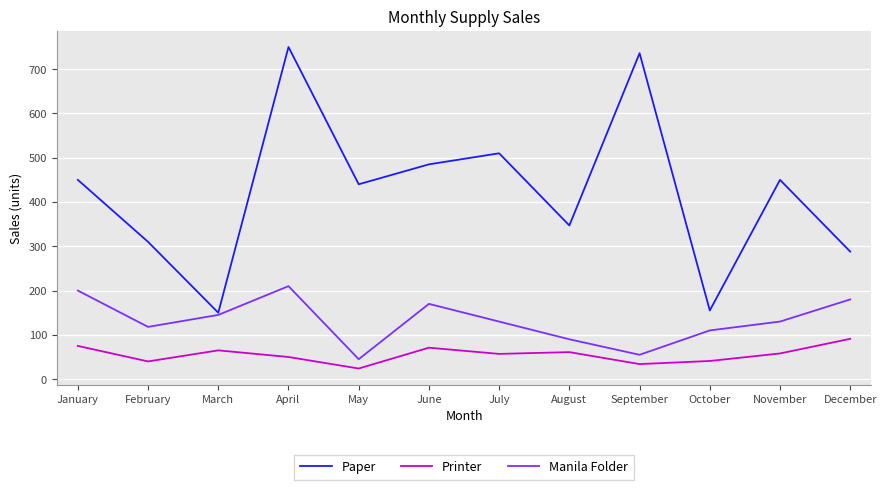

Read the Manila Folder value at February.

118